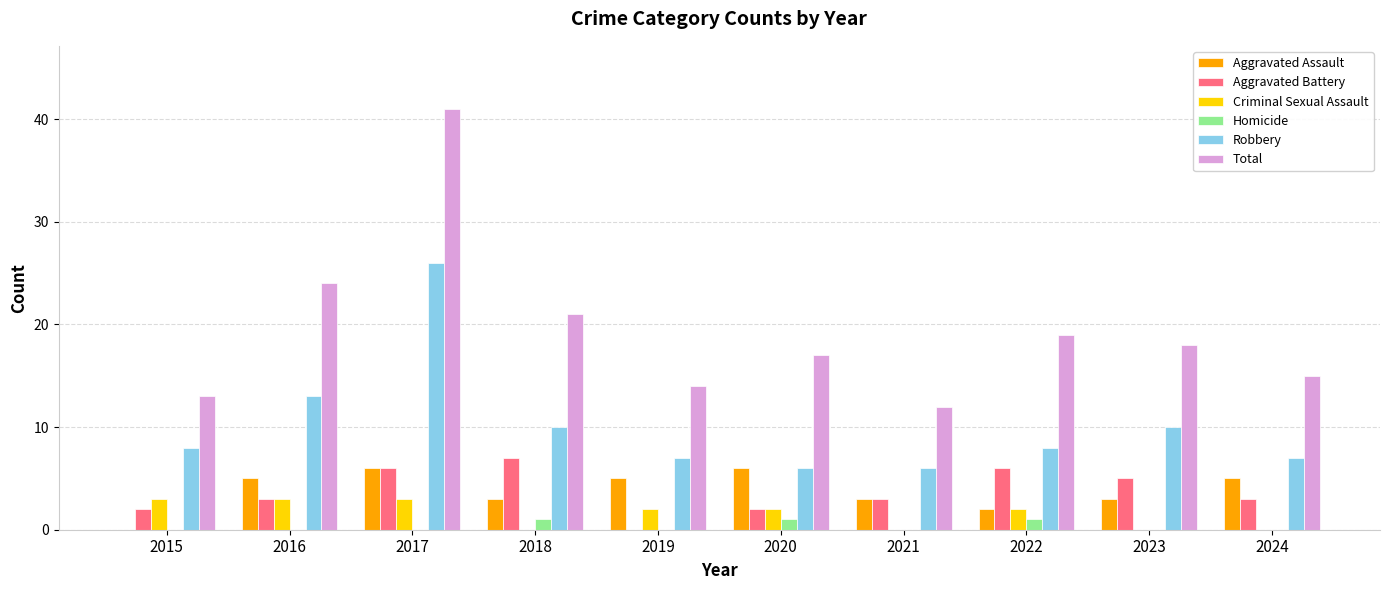

At which category is the sum across all series the highest?

2017